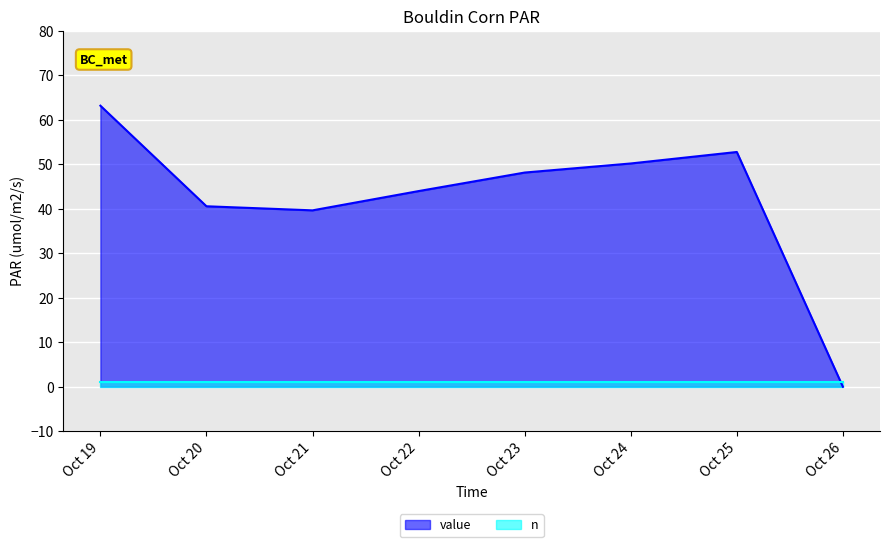

True or false: n has a value of 1.0 at Oct 19.

True